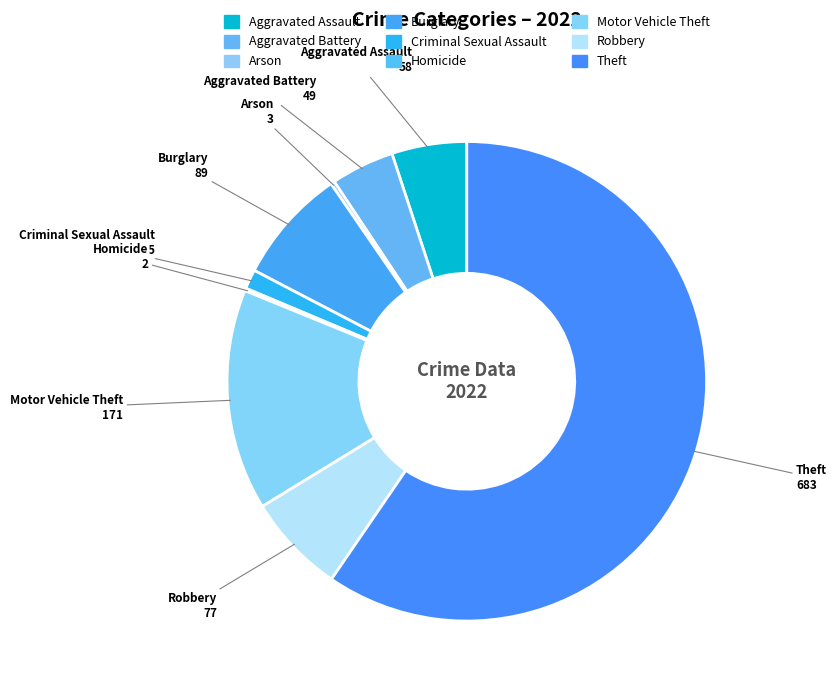

True or false: Aggravated Assault accounts for 1% of the total.

False